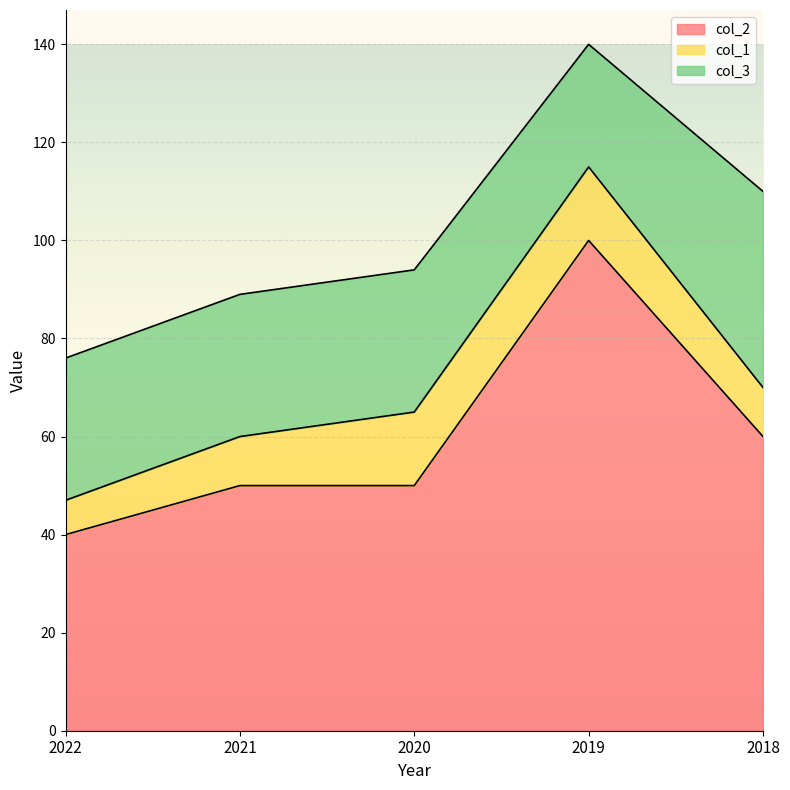

How many data points in col_1 are less than 10?

1